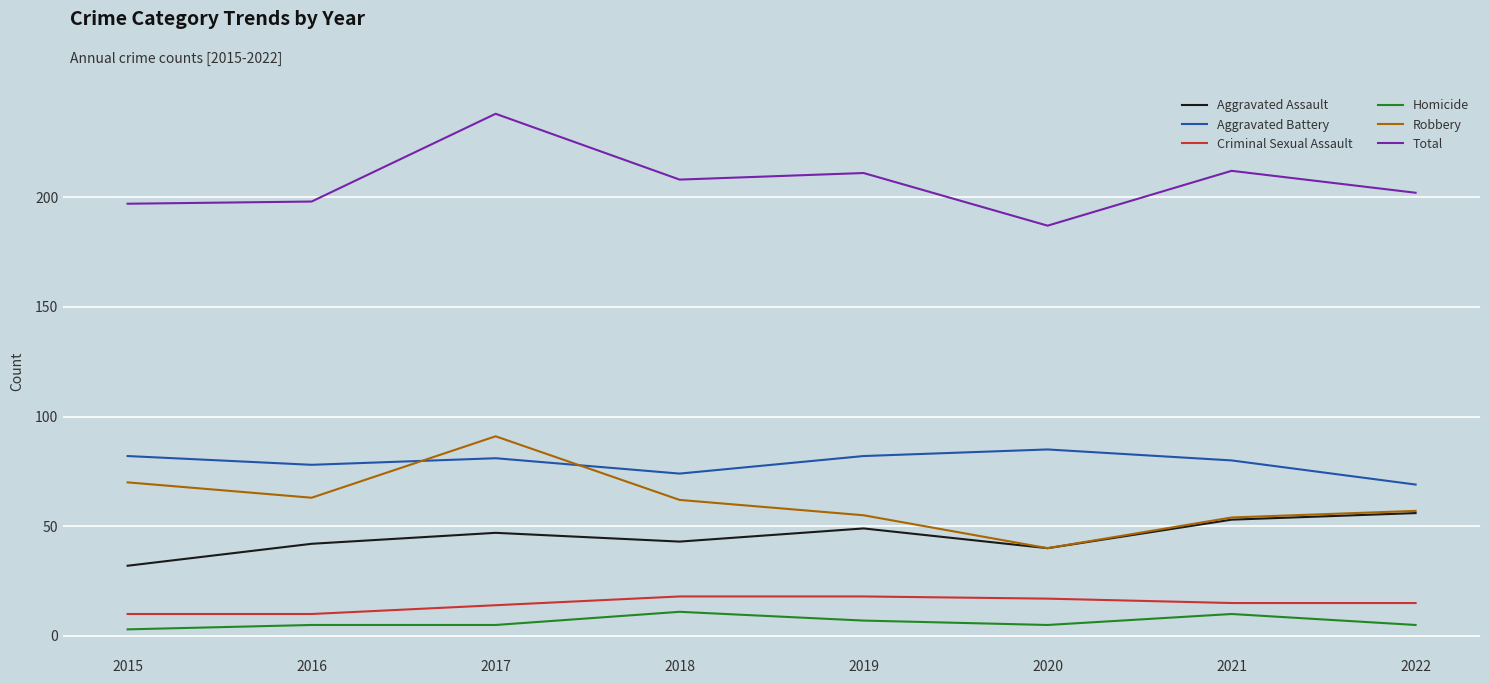

What is the approximate value of Homicide at 2018?

11